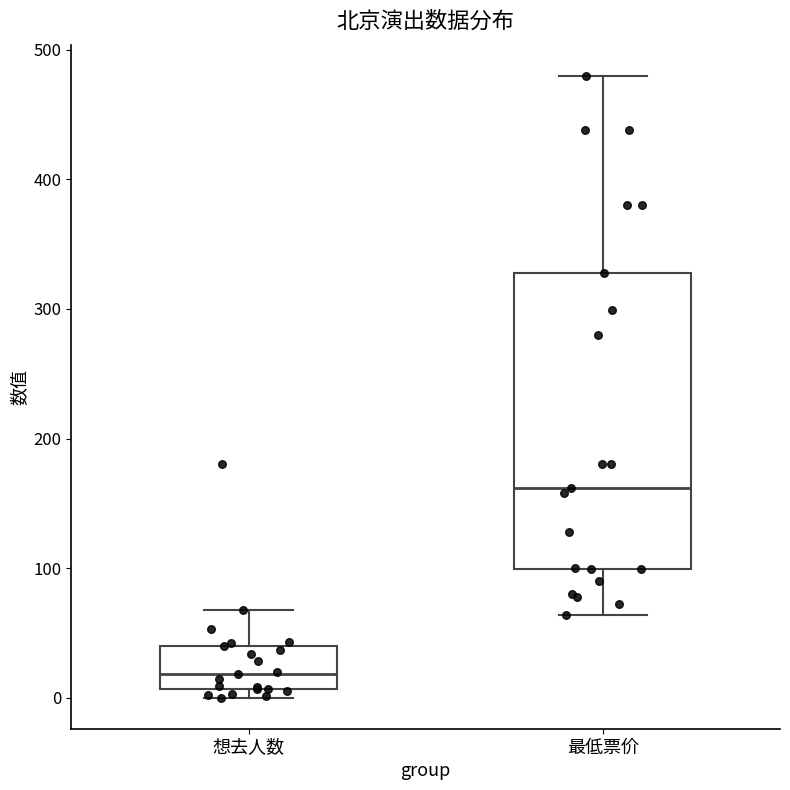

Reading left to right, read every box against the y-axis: the position of its median line, the range the box covers, and the ends of its whiskers. The values are not printed on the chart, so give them approximately, as read against the axis.

想去人数: median 20, box 10 to 40, whiskers 0 to 70
最低票价: median 160, box 100 to 330, whiskers 60 to 480